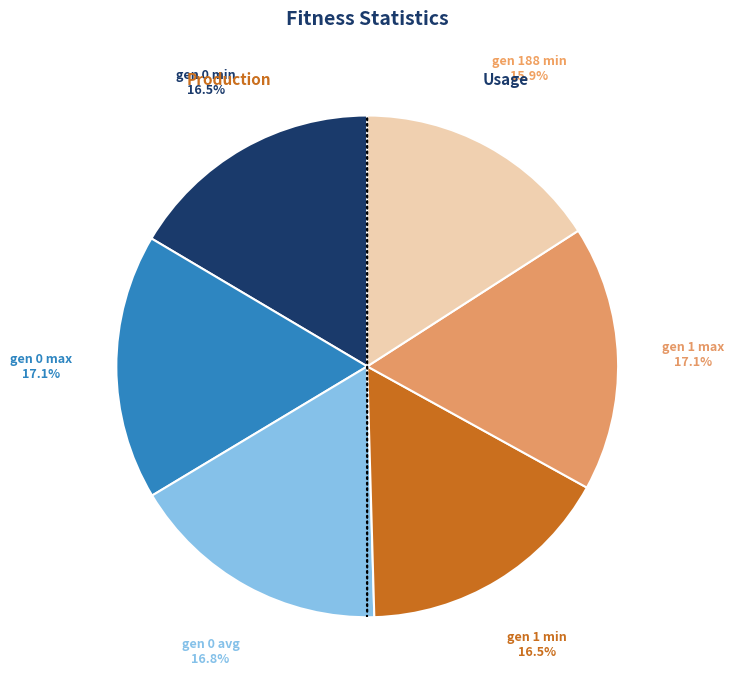

Count the number of slices in the pie.

6